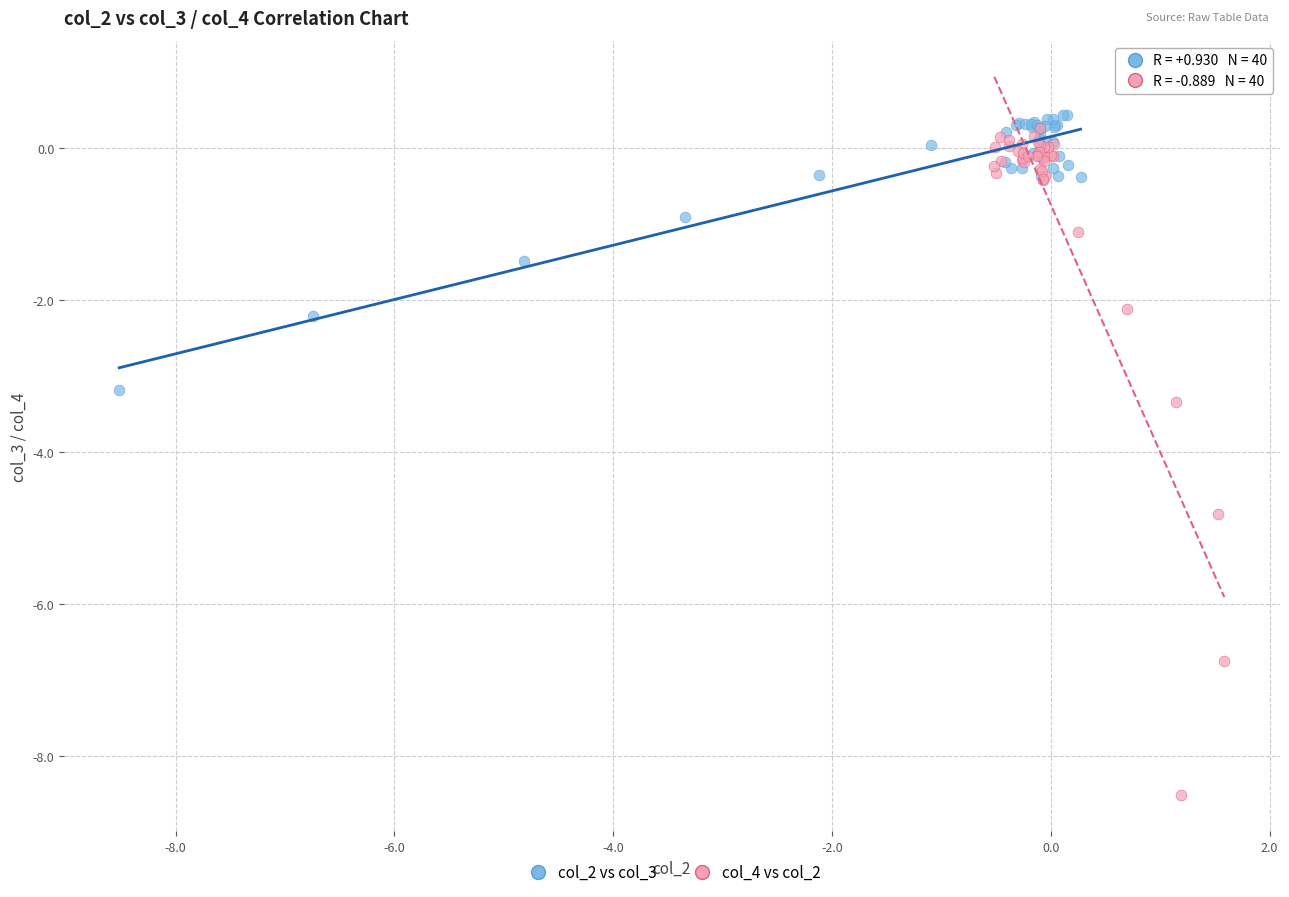

Which series reaches the maximum Y coordinate?

col_2 vs col_3